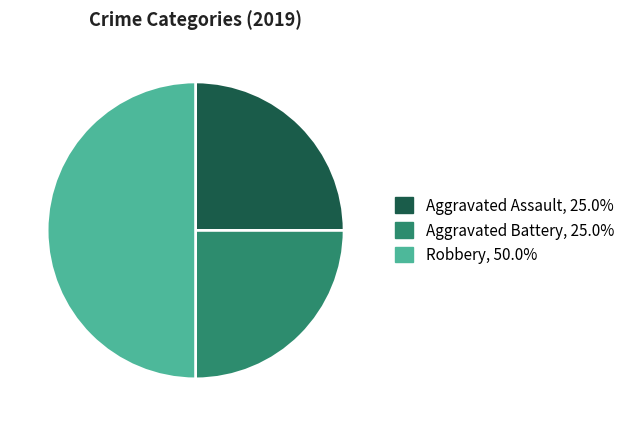

Approximately how many times larger is the value at Robbery compared to Aggravated Battery?

2.0